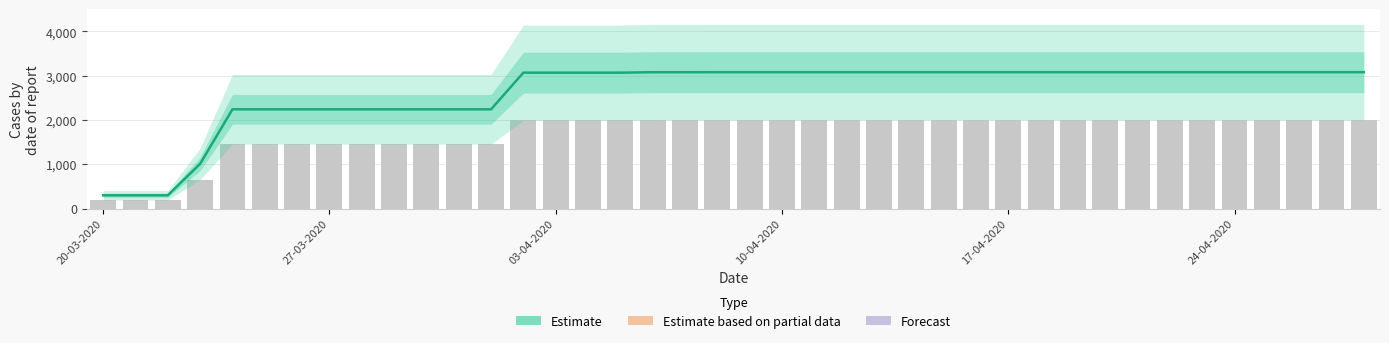

Count the number of categories in the chart.

40